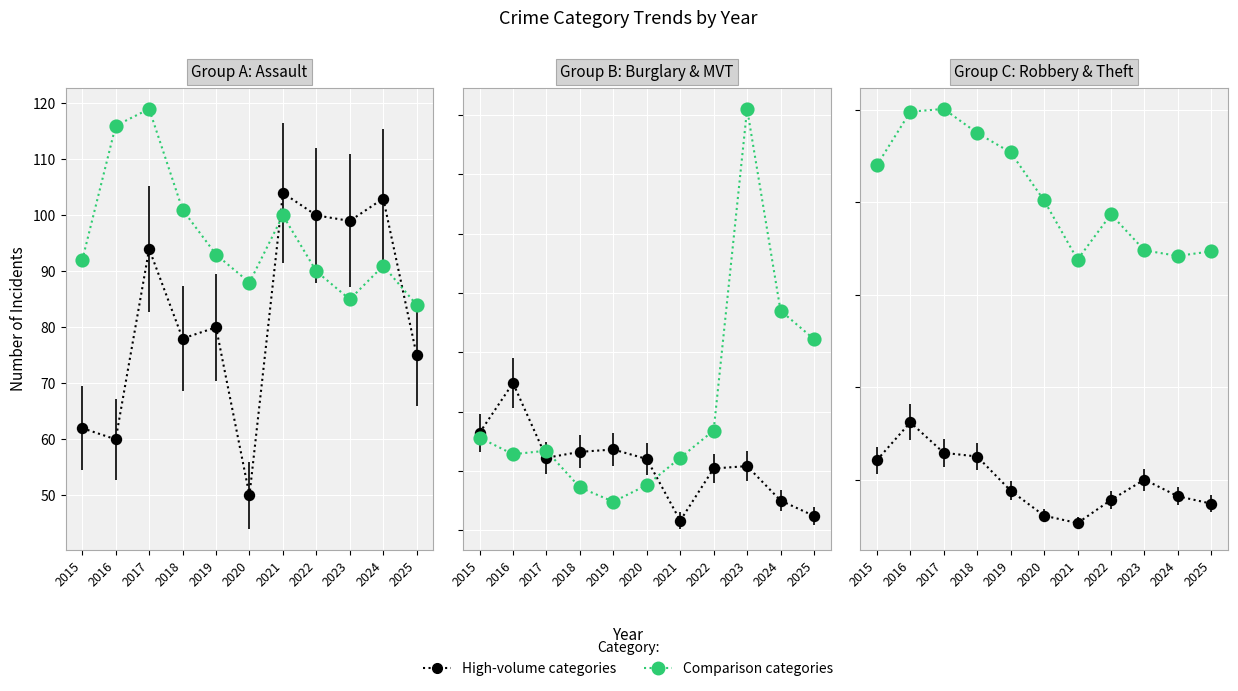

At which label does Burglary reach its minimum?

2021